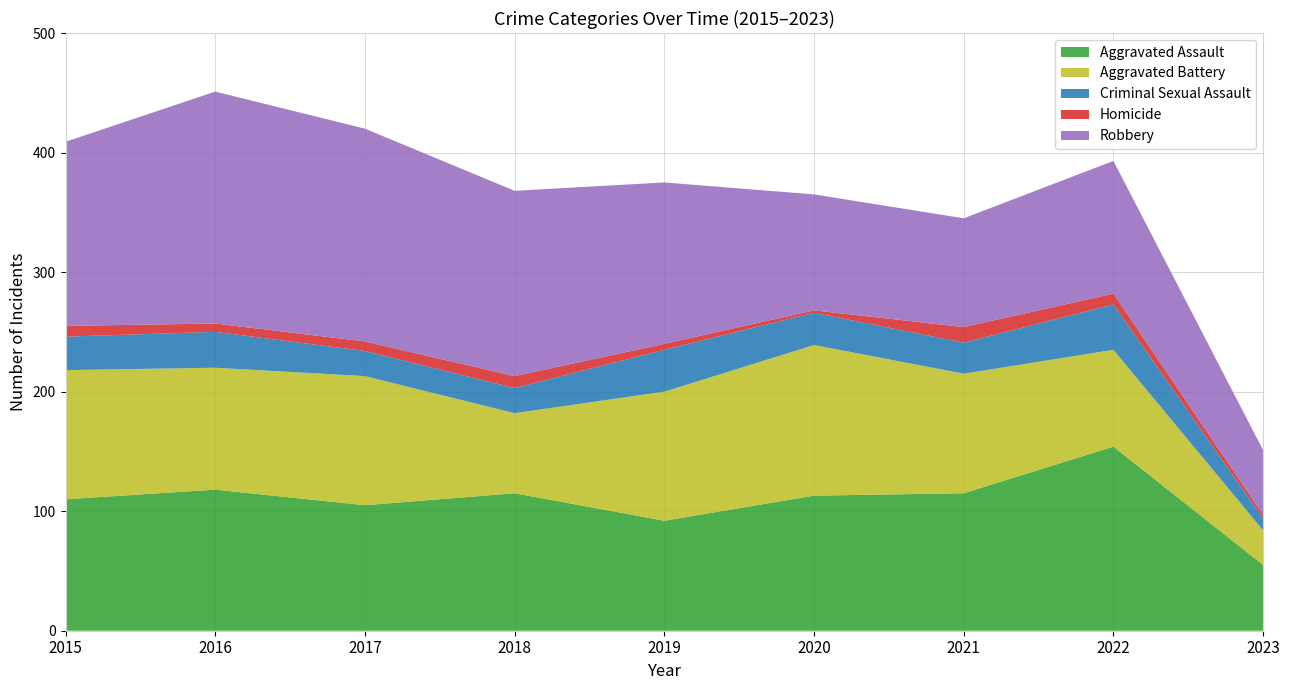

Reading right to left, list all the values displayed in this chart.

Aggravated Assault: 55	154	115	113	92	115	105	118	110
Aggravated Battery: 29	81	100	126	108	67	108	102	108
Criminal Sexual Assault: 10	38	26	27	35	21	21	30	28
Homicide: 3	9	13	2	5	10	8	7	9
Robbery: 54	111	91	97	135	155	178	194	154